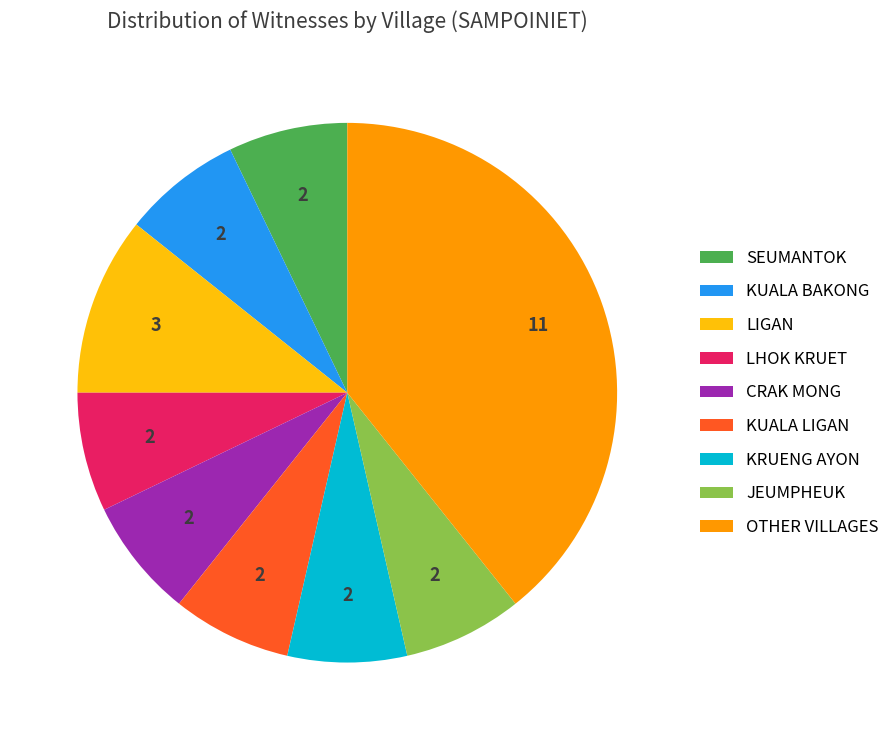

Combined, do KRUENG AYON and CRAK MONG account for over 50%?

No